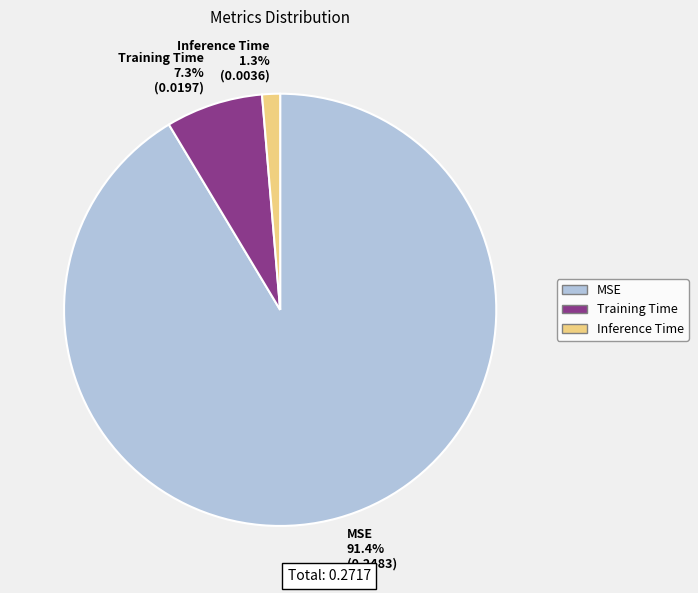

How much of the chart is everything except Training Time?

92.7%